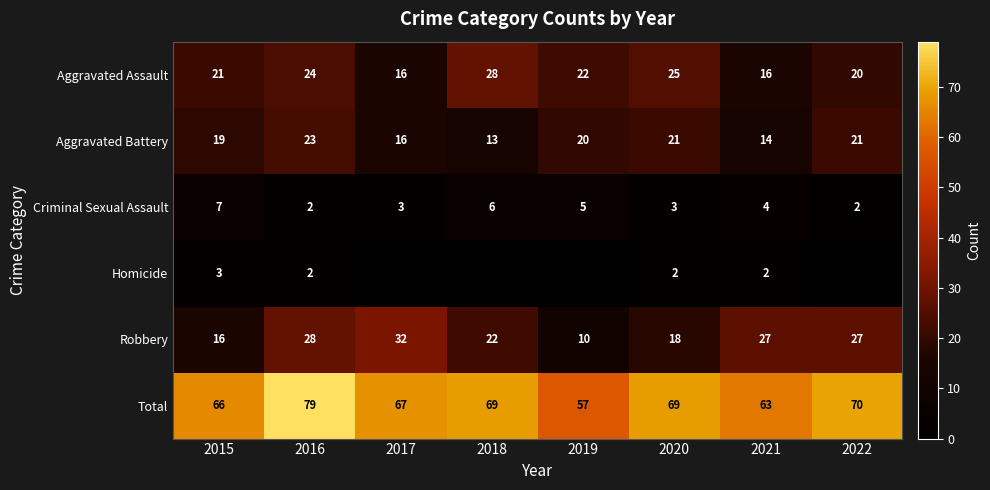

What is the difference between the Robbery values at 2021 and 2017?

5